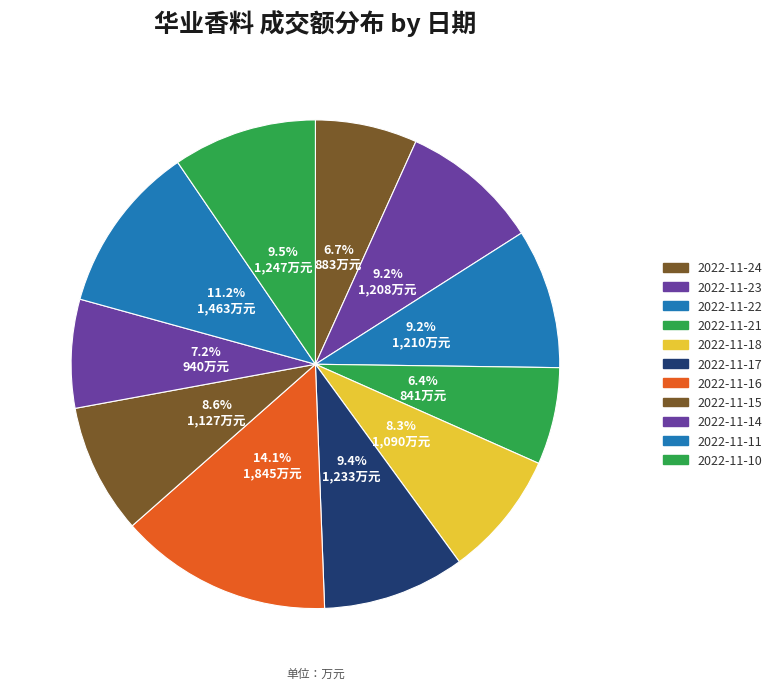

To the nearest percent, what percentage of the pie is 2022-11-10?

10%